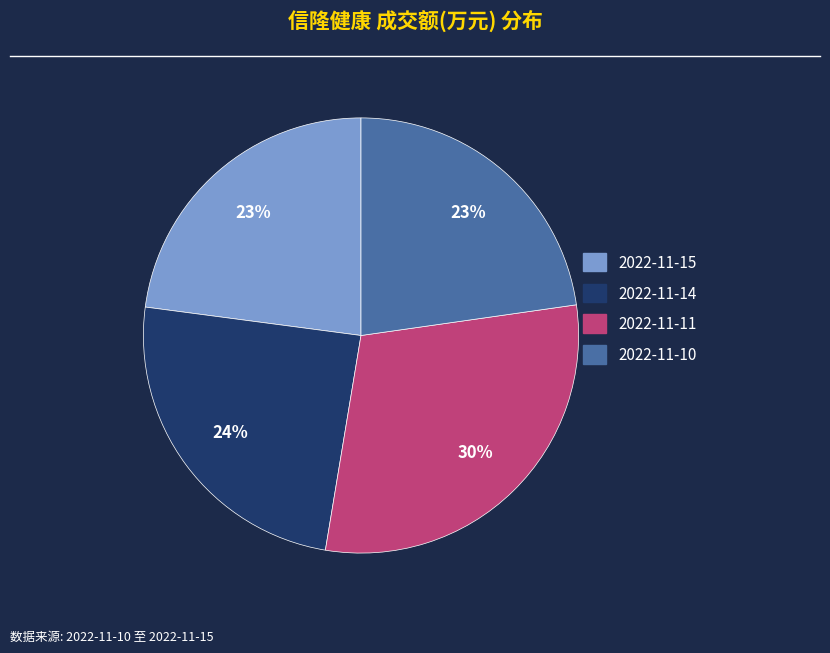

Is the sum of 2022-11-15 and 2022-11-11 greater than half?

Yes